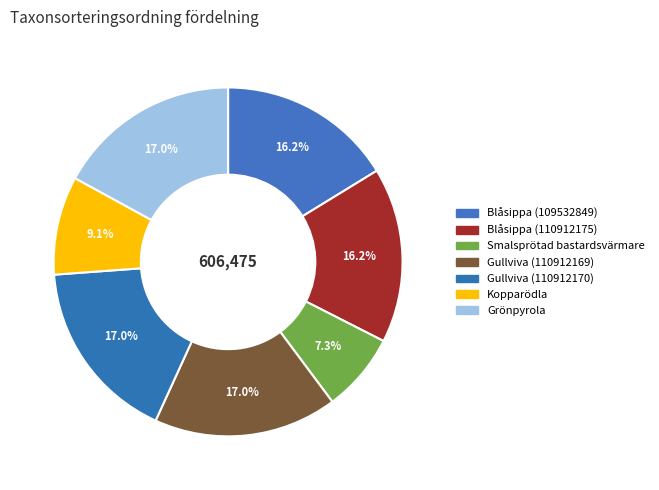

How many slices are in this pie chart?

7